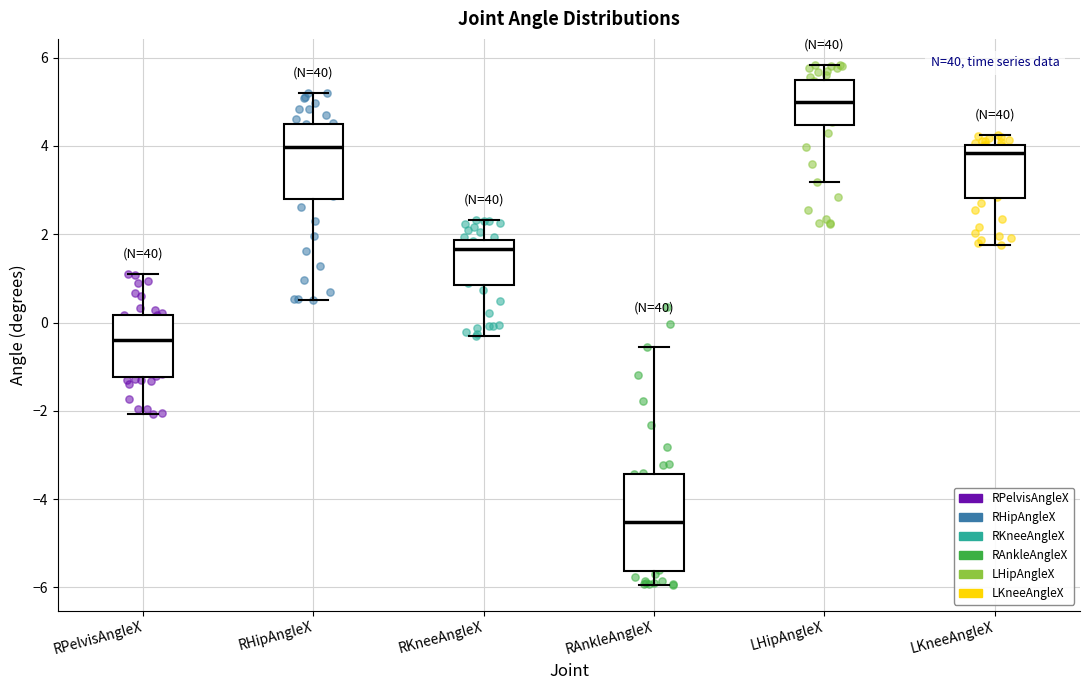

Reading left to right, read every box against the y-axis: the position of its median line, the range the box covers, and the ends of its whiskers. The values are not printed on the chart, so give them approximately, as read against the axis.

RPelvisAngleX: median -0.4, box -1.2 to 0.2, whiskers -2.0 to 1.0
RHipAngleX: median 4.0, box 2.8 to 4.6, whiskers 0.6 to 5.2
RKneeAngleX: median 1.6, box 0.8 to 1.8, whiskers -0.4 to 2.4
RAnkleAngleX: median -4.6, box -5.6 to -3.4, whiskers -6.0 to -0.6
LHipAngleX: median 5.0, box 4.4 to 5.4, whiskers 3.2 to 5.8
LKneeAngleX: median 3.8, box 2.8 to 4.0, whiskers 1.8 to 4.2